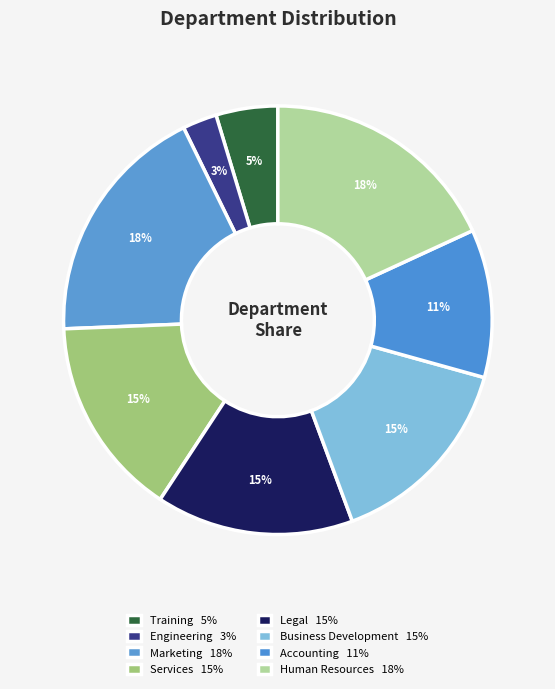

Which category has the smallest portion of the pie?

Engineering